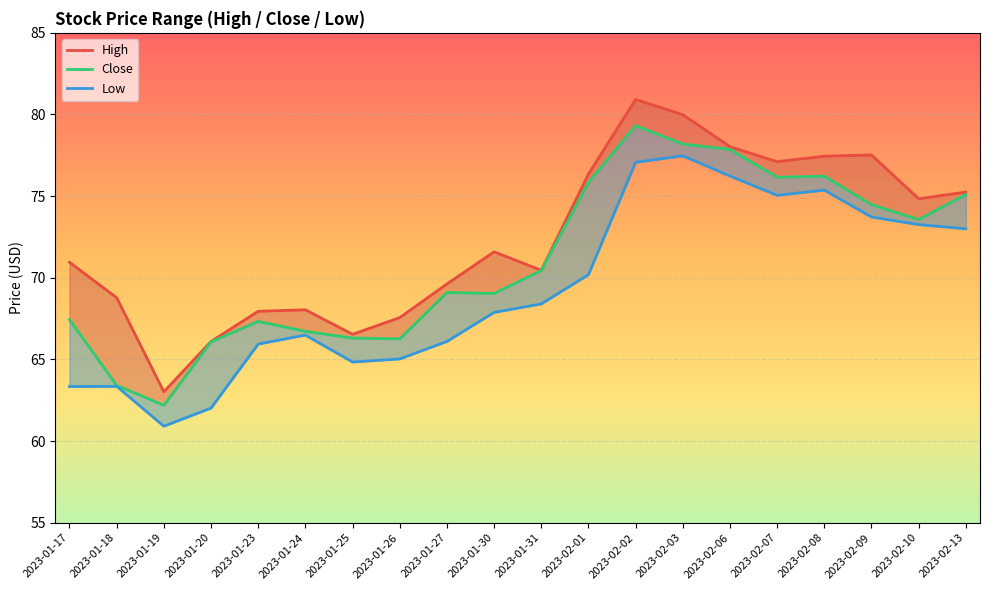

What is the label of the 13th point from the right?

2023-01-26